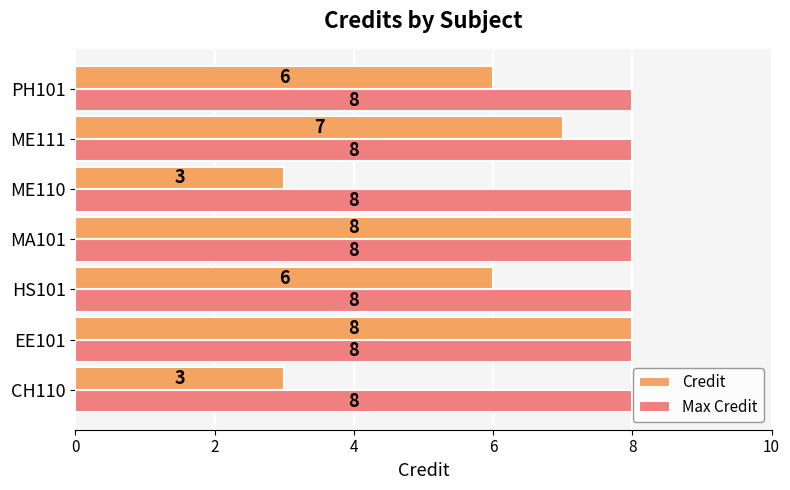

At CH110, list the series in order from largest to smallest.

Max Credit, Credit